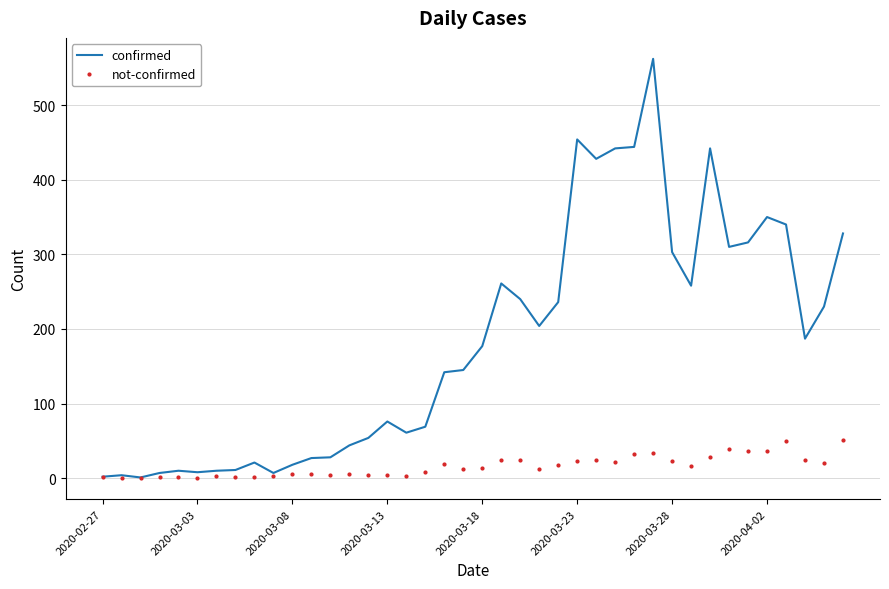

Rank the series by their maximum value, from lowest to highest.

not-confirmed, confirmed